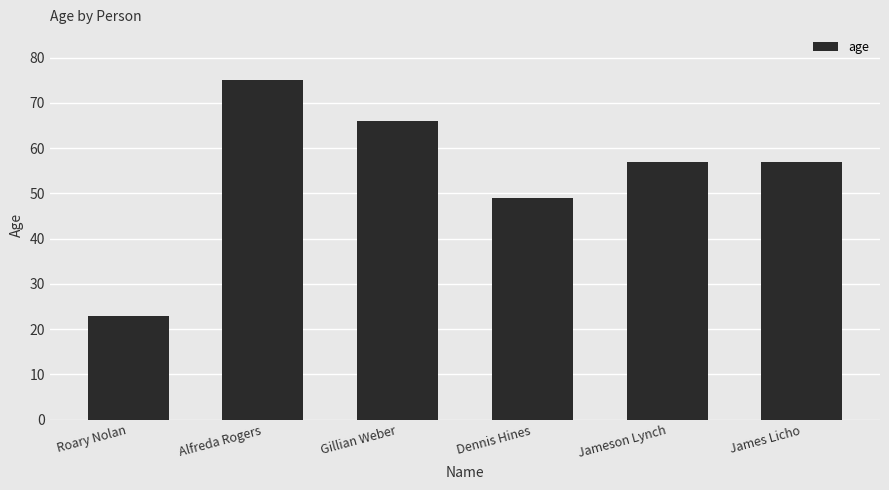

What is the label of the 5th bar from the right?

Alfreda Rogers